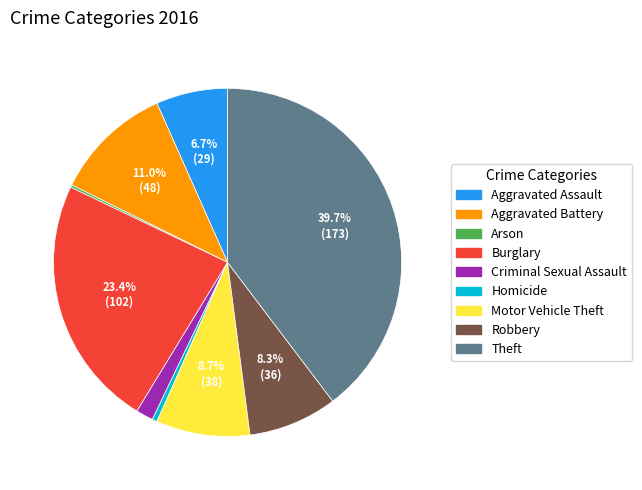

What is the largest slice in the pie chart?

Theft